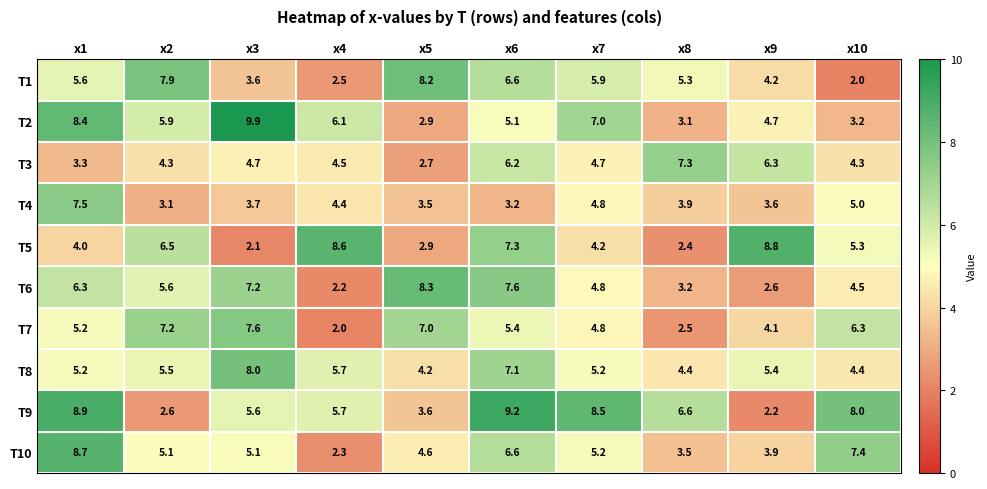

Is it true that T4 equals 5.4 at x6?

False